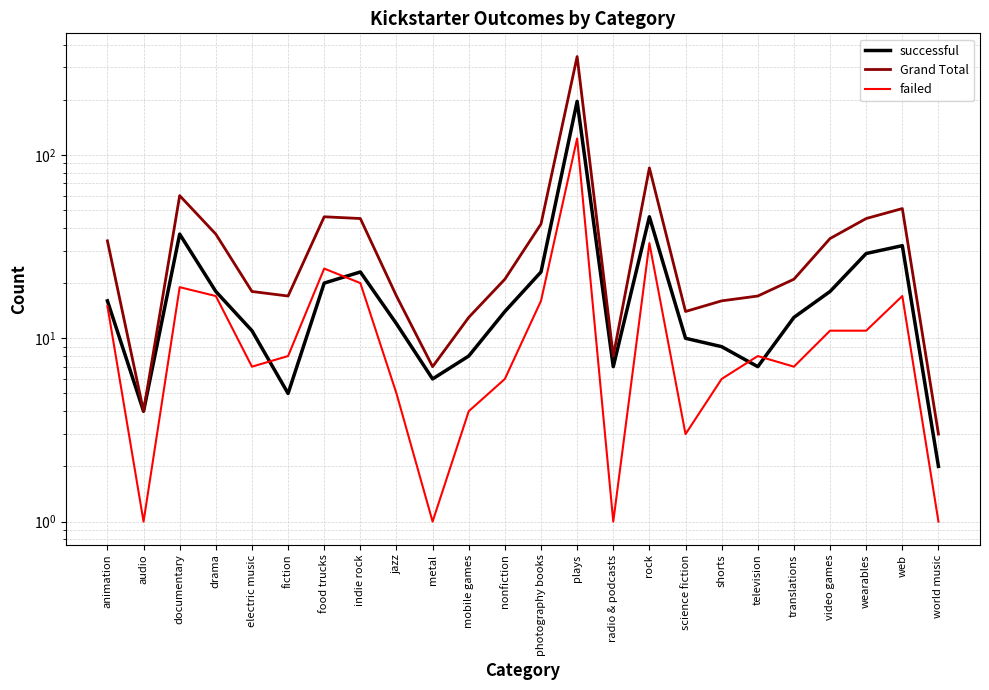

Rank the series by their maximum value, from lowest to highest.

failed, successful, Grand Total